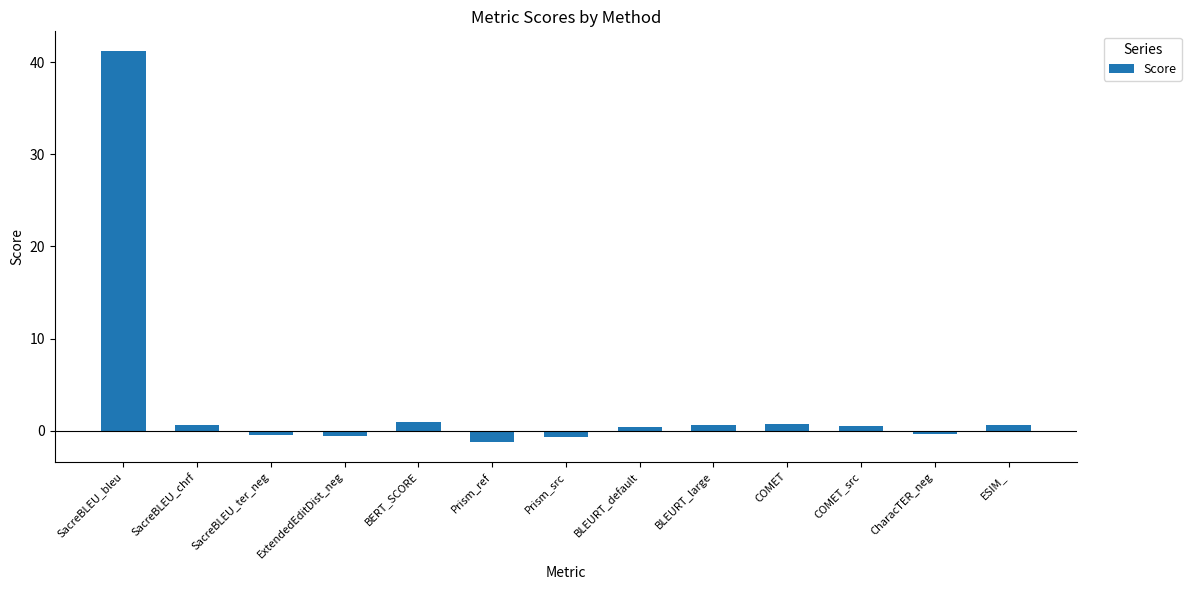

Which has a higher value, CharacTER_neg or Prism_ref?

CharacTER_neg